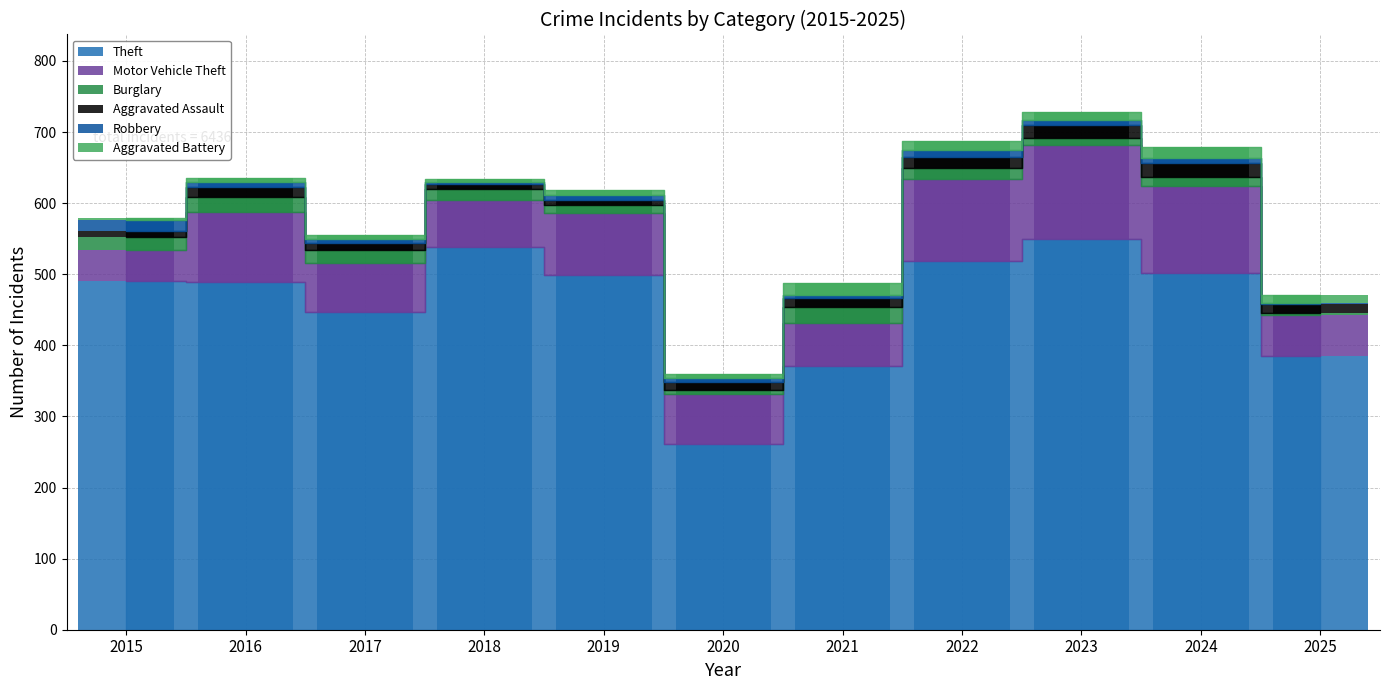

Is it true that Theft equals 204 at 2024?

False